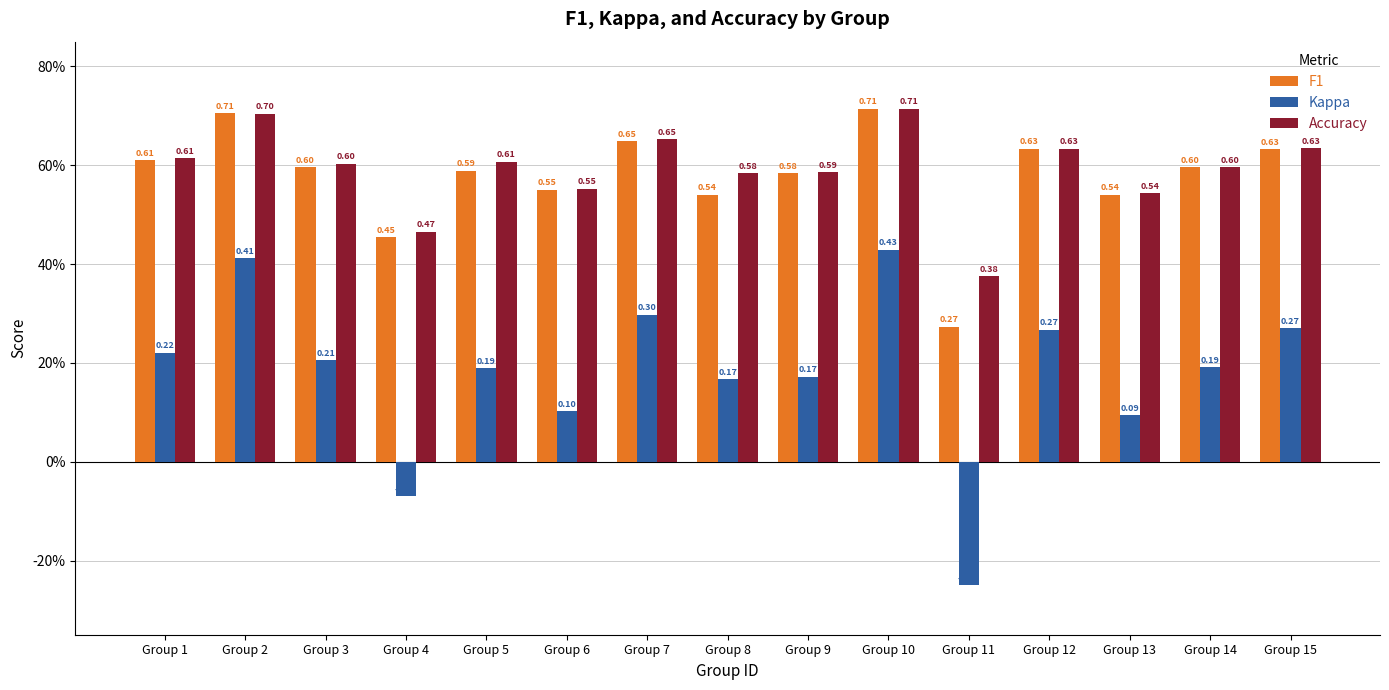

What is the difference between the second highest and minimum values in the Kappa series?

0.7